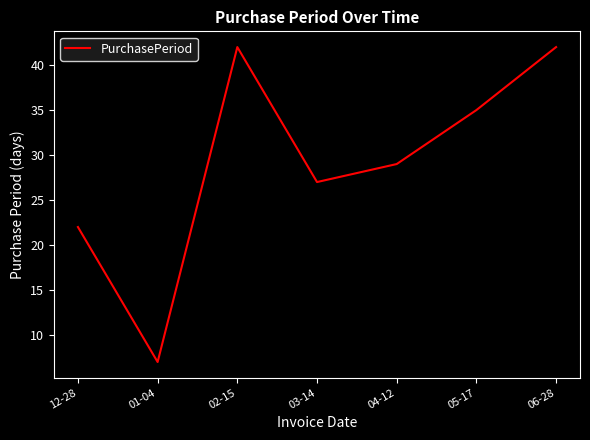

What is the difference between the second highest and second lowest values?

20